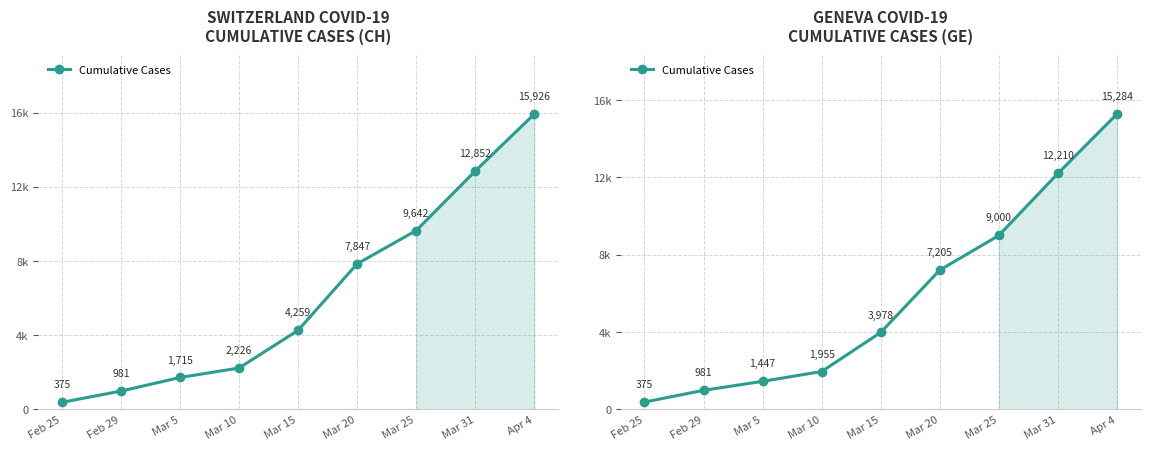

Between Feb 25 and Mar 15, which is larger?

Mar 15